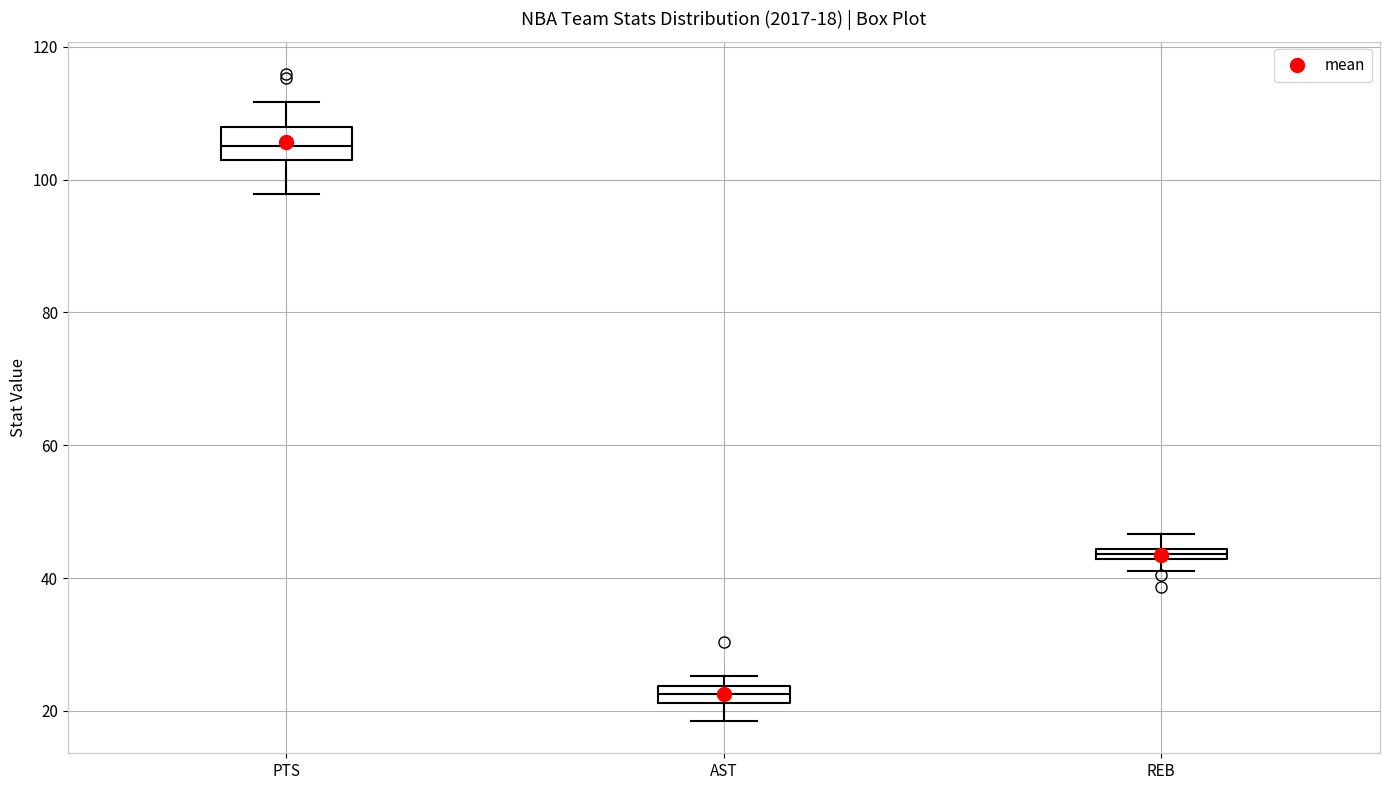

Which box is the tallest, from its lower edge to its upper edge?

PTS